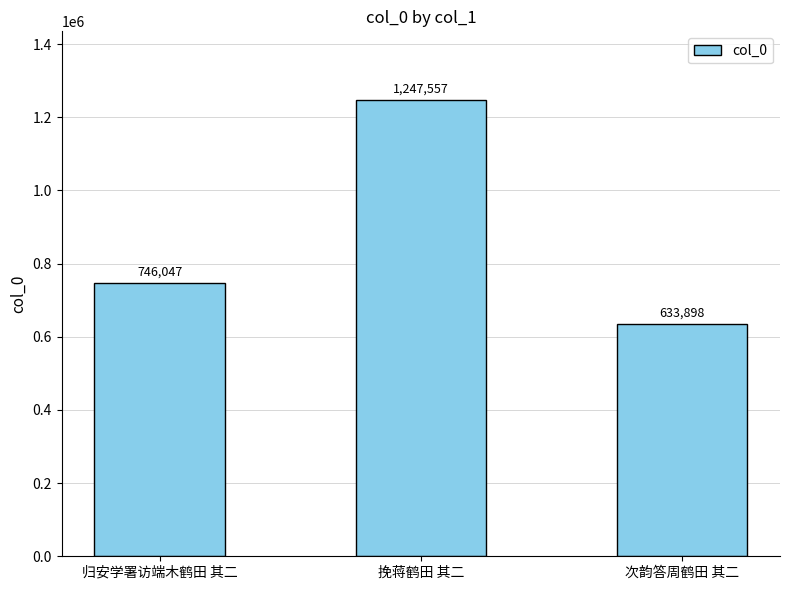

Is it true that the value at 次韵答周鹤田 其二 is 1134664?

False